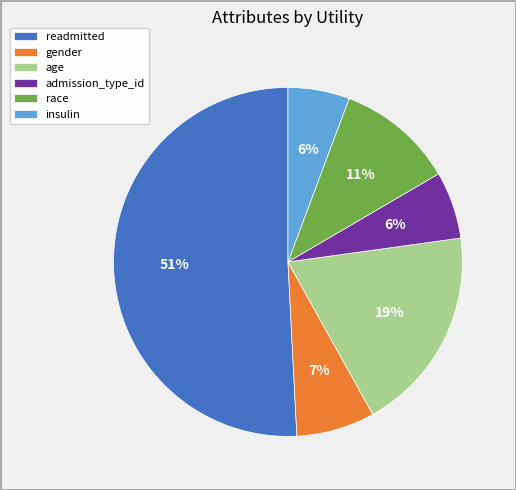

How many slices are in this pie chart?

6